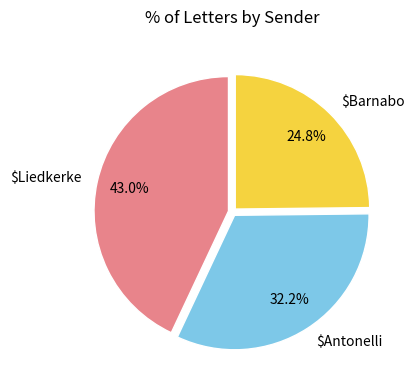

Approximately how many times larger is the value at $Liedkerke compared to $Antonelli?

1.3